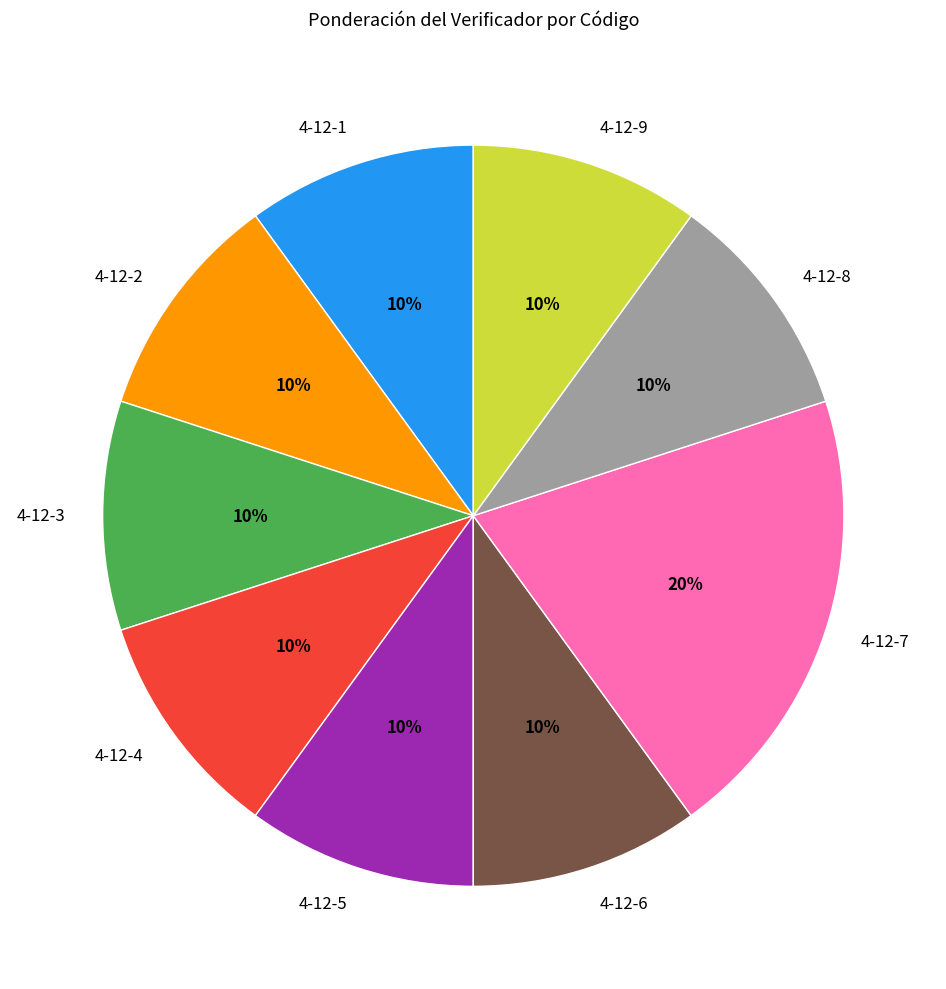

What percentage is the 4-12-4 slice, to the nearest percent?

10%